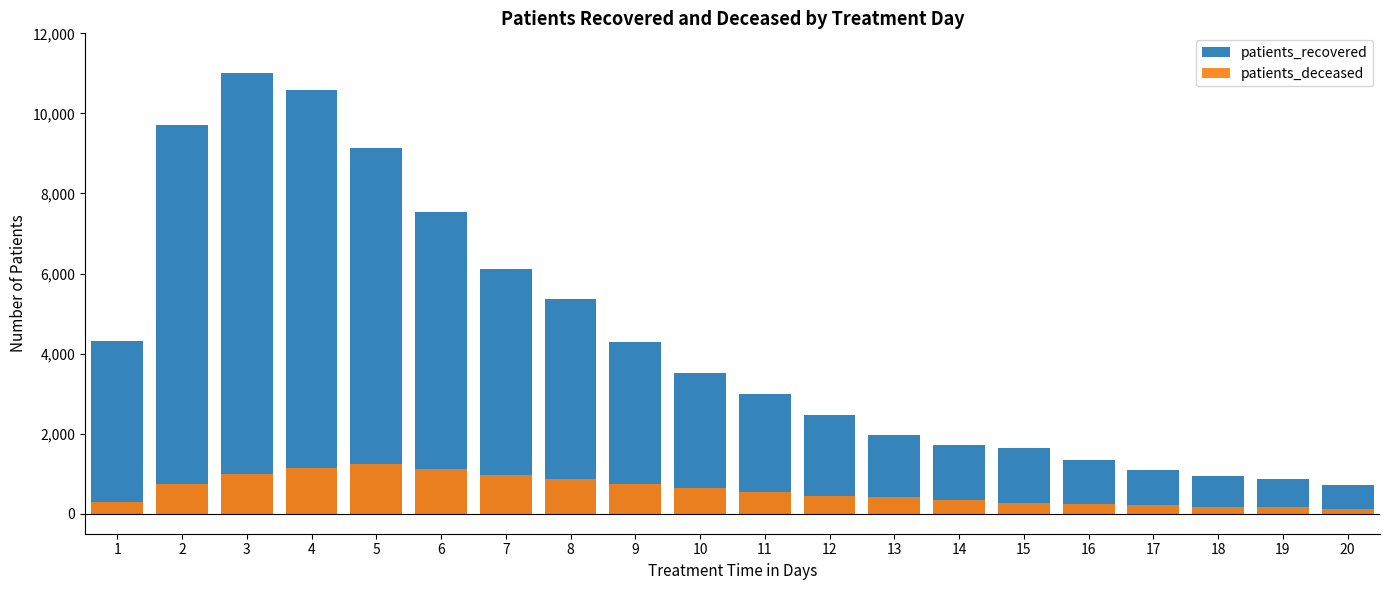

True or false: patients_recovered has a value of 2978 at 11.

True